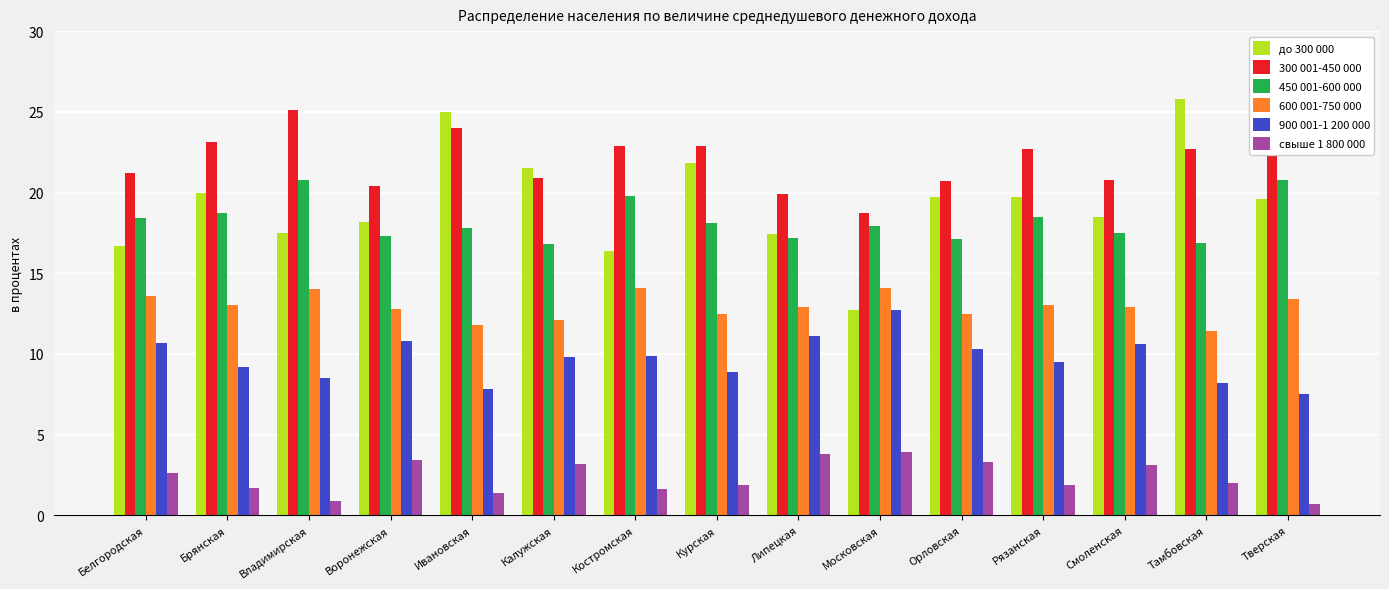

At how many categories does at least one series exceed 7?

15